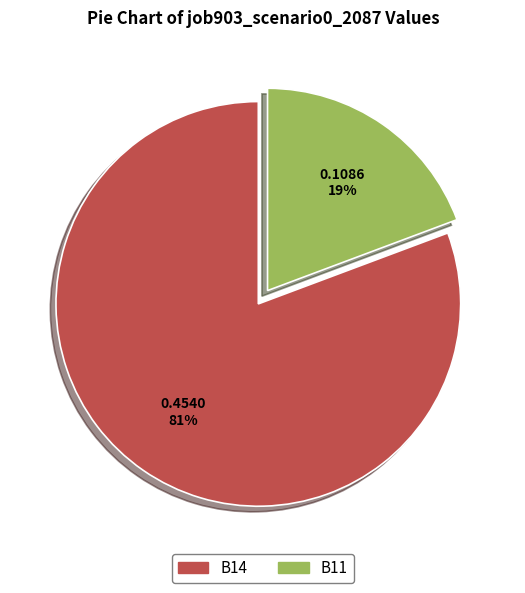

Is there any slice that represents more than half of the pie?

Yes